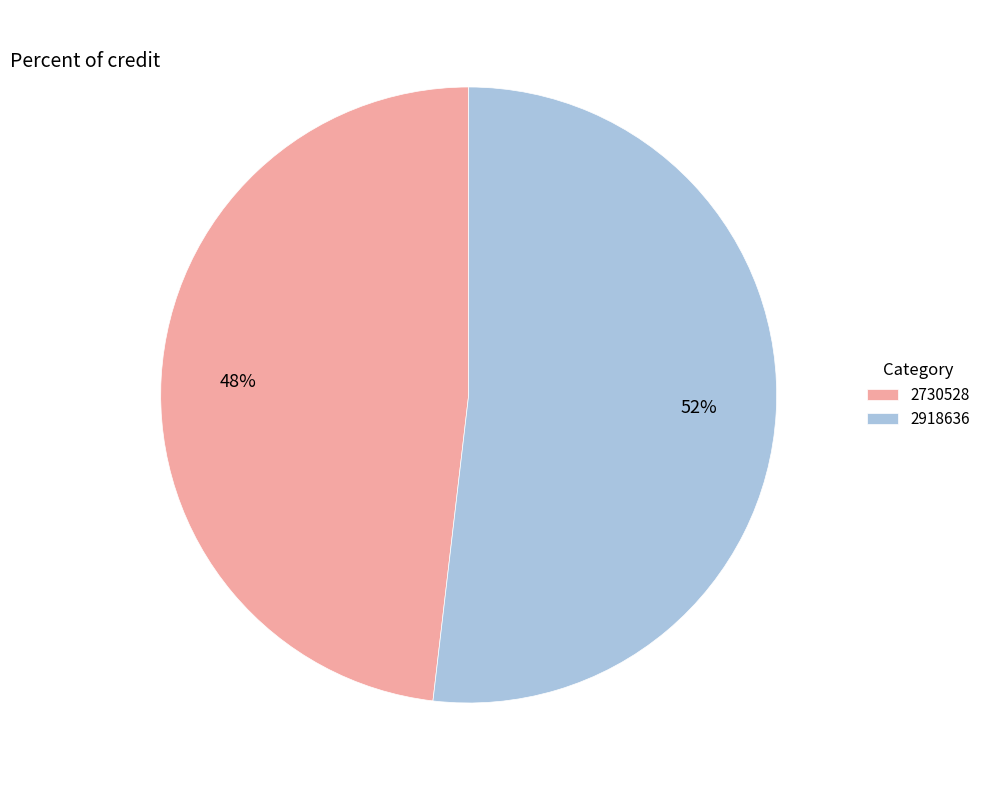

Does 2918636 represent more than half of the total?

Yes